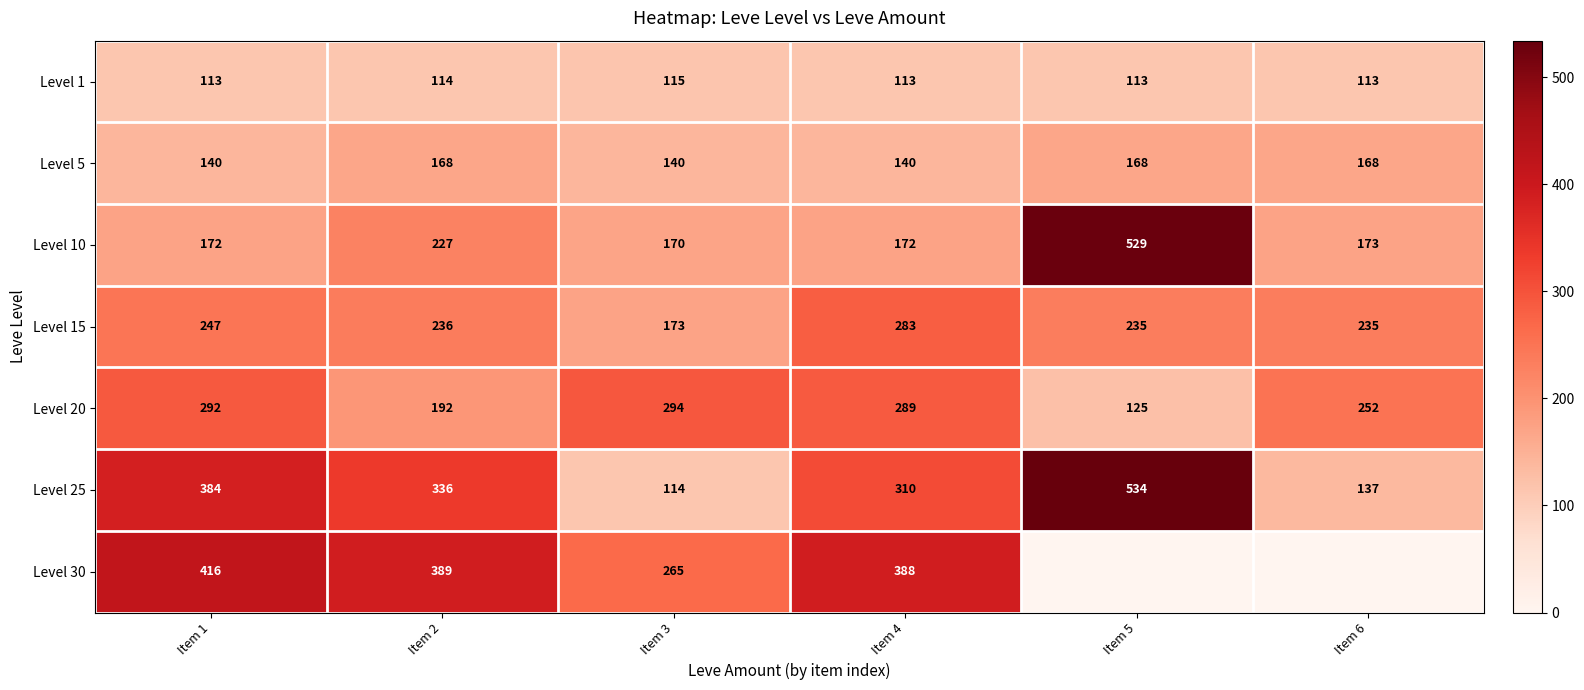

What is the difference between the maximum and minimum values in the Level 25 series?

420